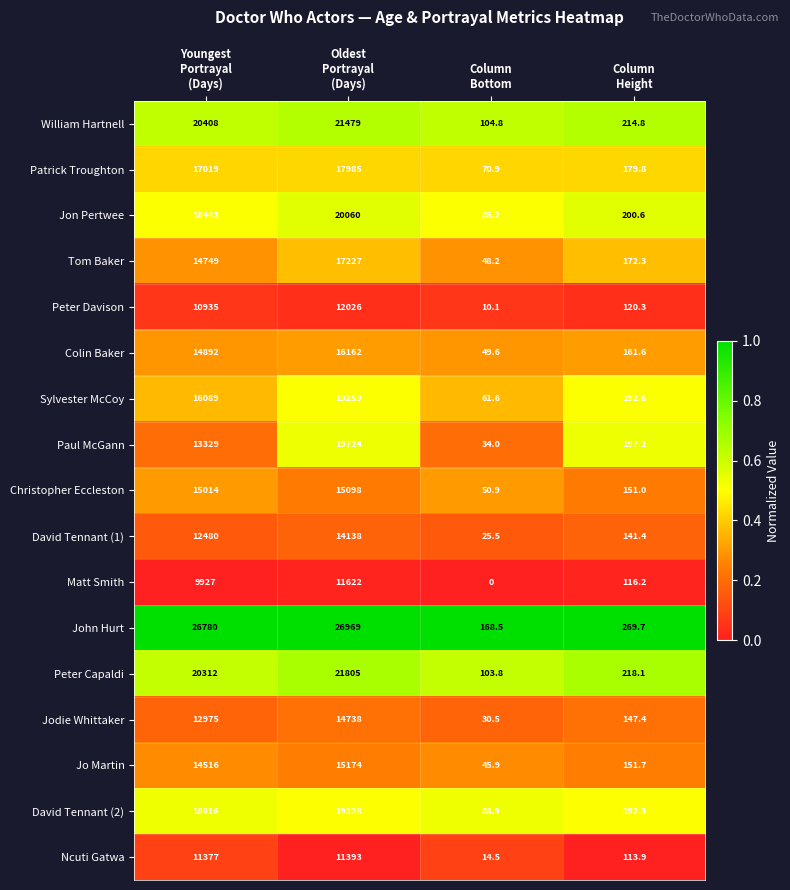

At Oldest
Portrayal
(Days), list the series in order from smallest to largest.

Ncuti Gatwa, Matt Smith, Peter Davison, David Tennant (1), Jodie Whittaker, Christopher Eccleston, Jo Martin, Colin Baker, Tom Baker, Patrick Troughton, David Tennant (2), Sylvester McCoy, Paul McGann, Jon Pertwee, William Hartnell, Peter Capaldi, John Hurt